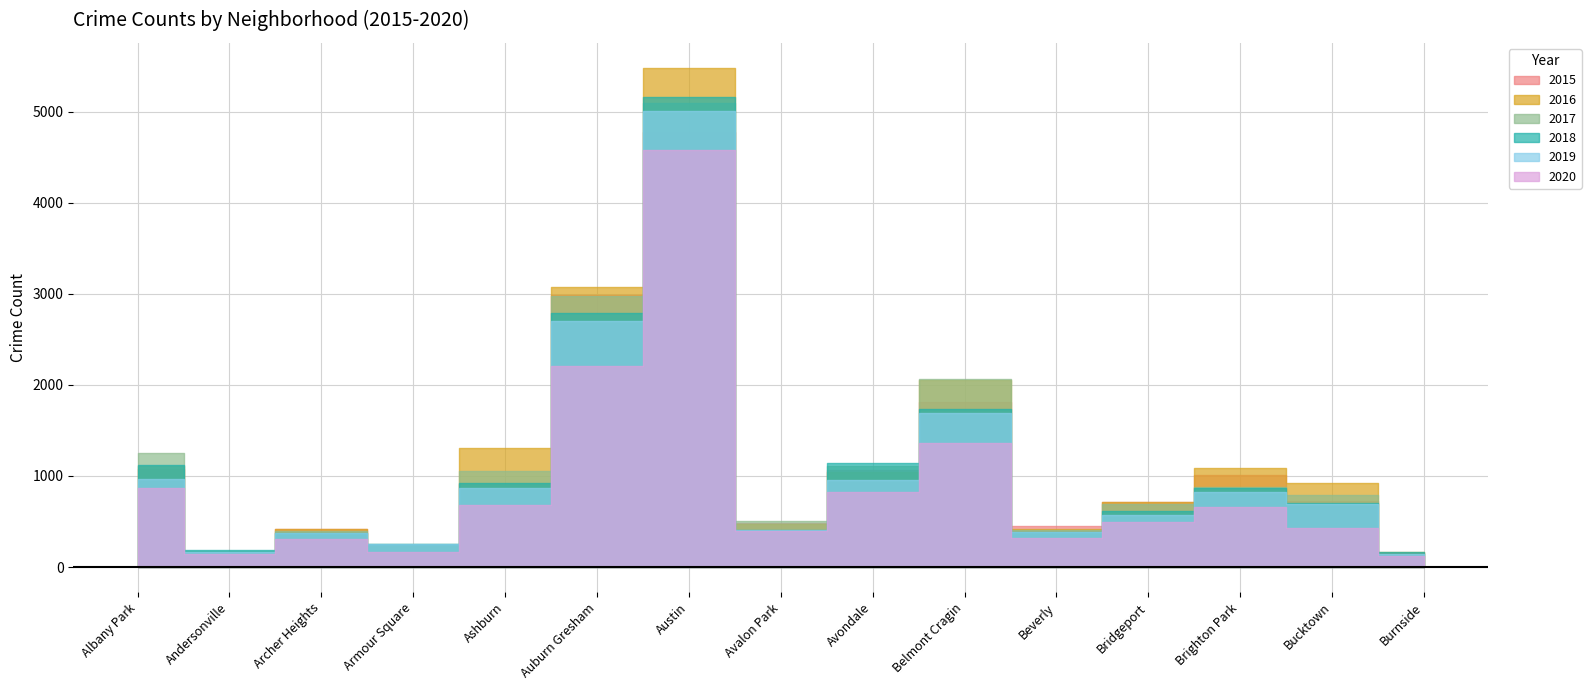

What is the difference between the maximum and minimum values in the 2020 series?

4452